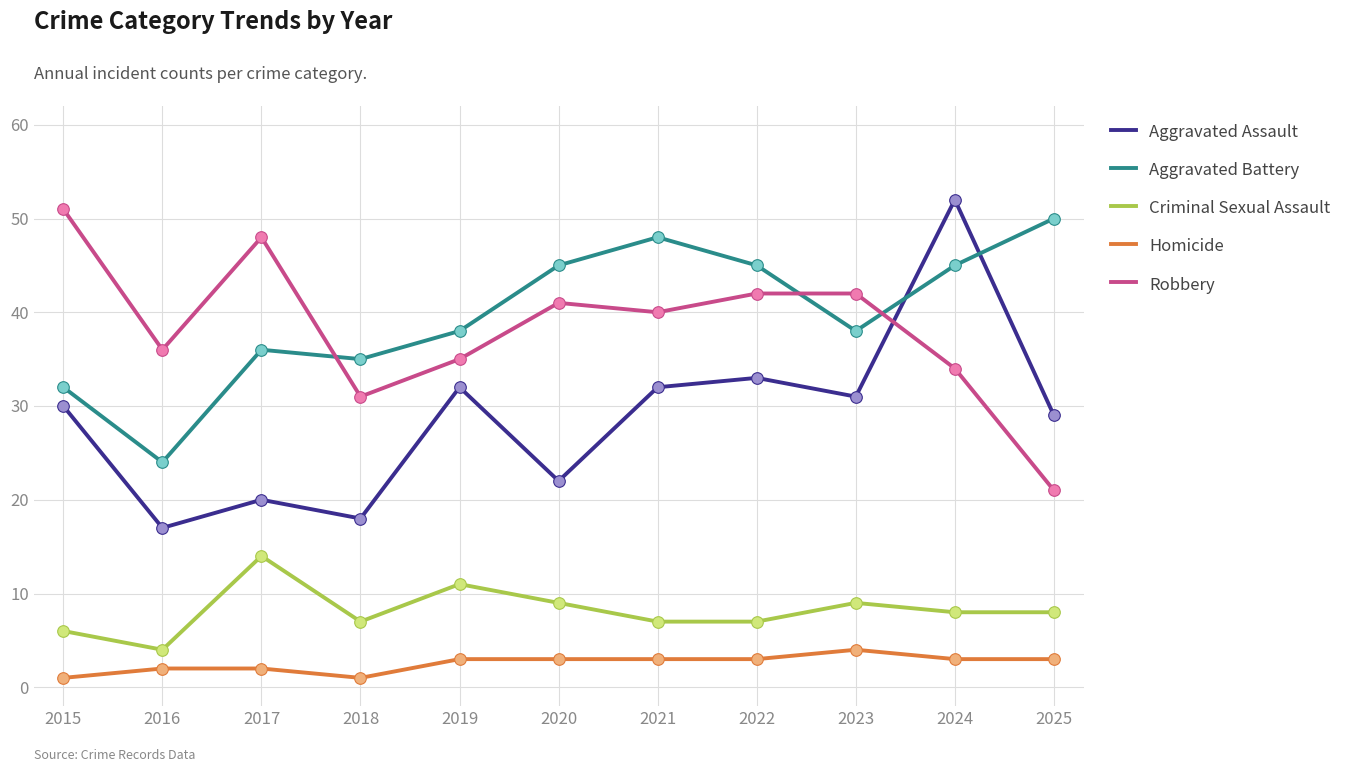

Is the value of Aggravated Assault at 2019 greater than the value of Robbery at 2016?

No